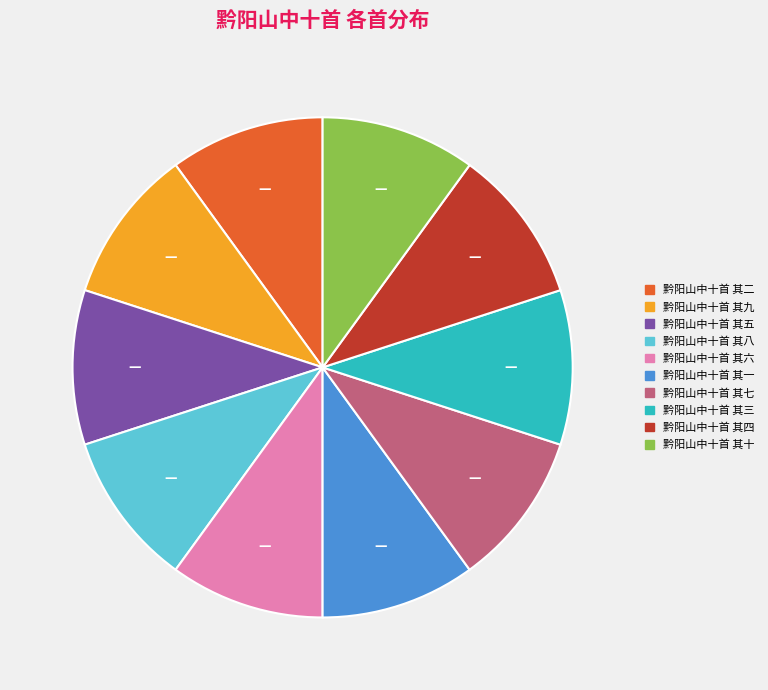

Approximately how many times larger is the value at 黔阳山中十首 其二 compared to 黔阳山中十首 其三?

1.0